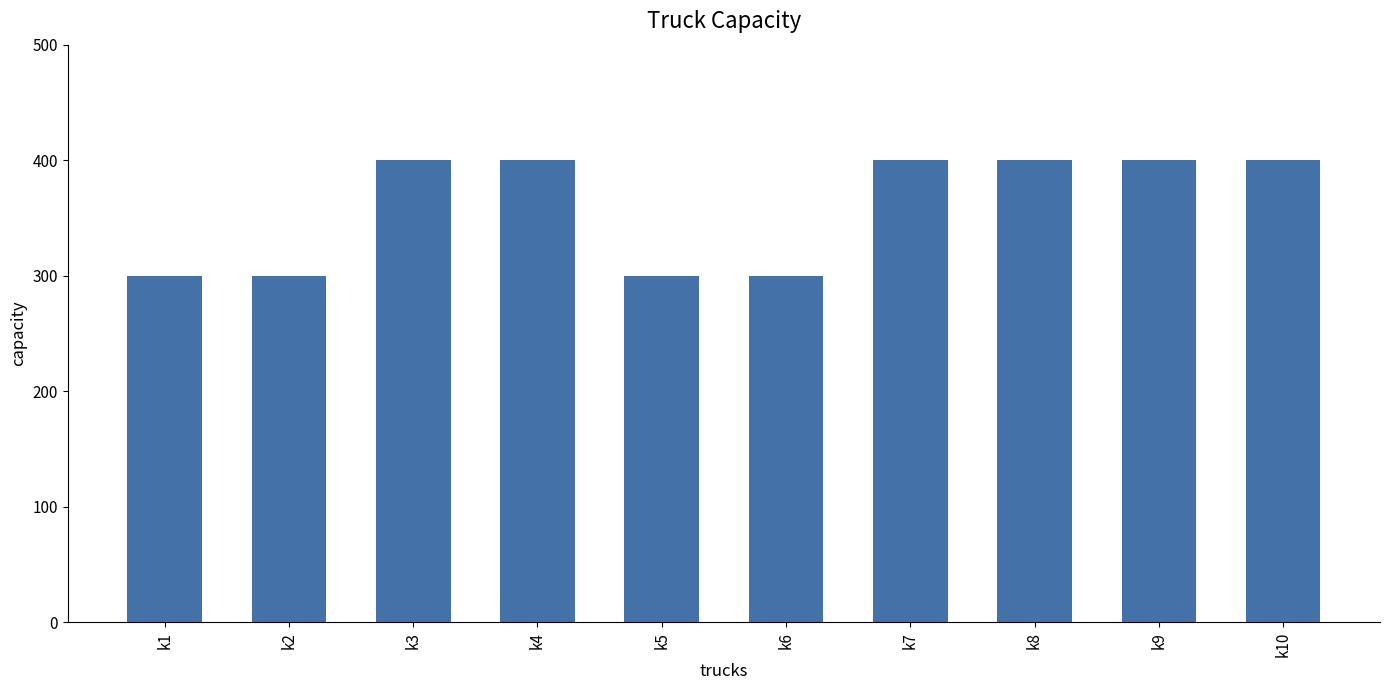

How many bars are there in total?

10